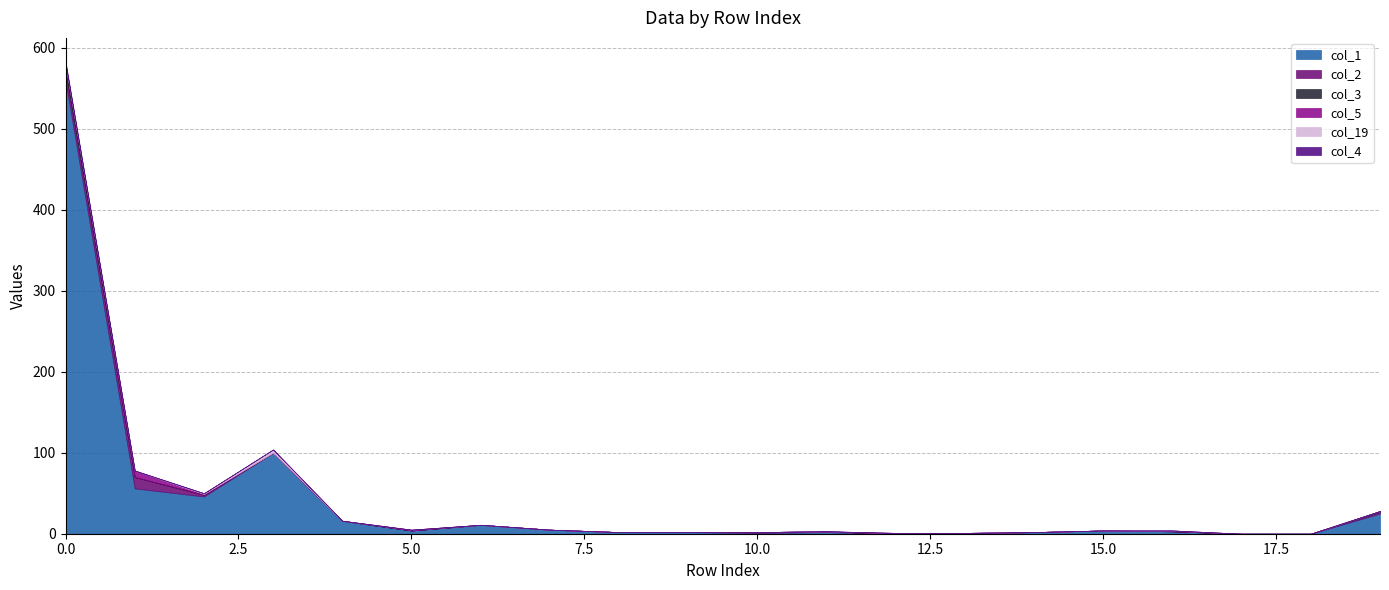

Which series has the largest total across all categories?

col_1